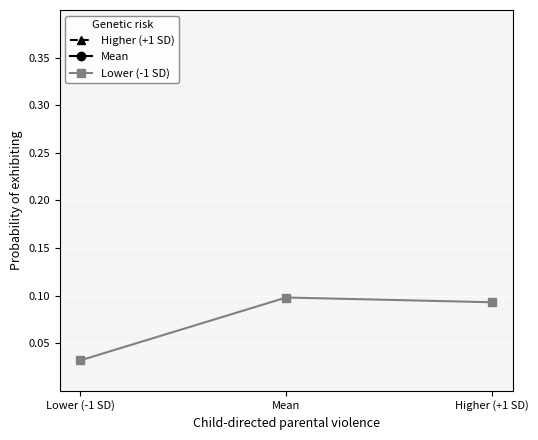

True or false: Lower (-1 SD) has a value of 0.0 at Higher (+1 SD).

False